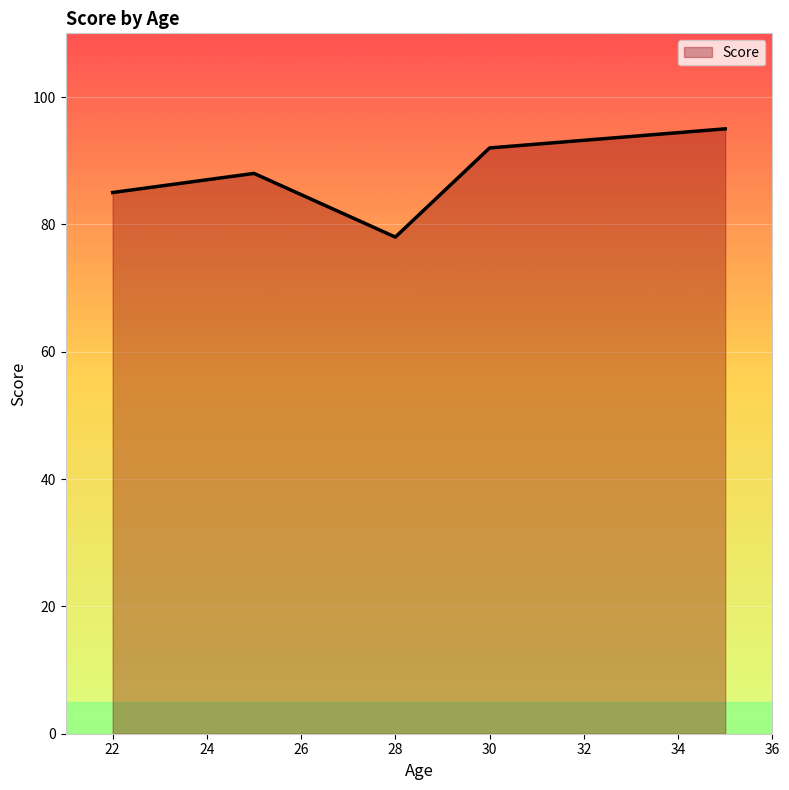

How many series are shown in this chart?

1